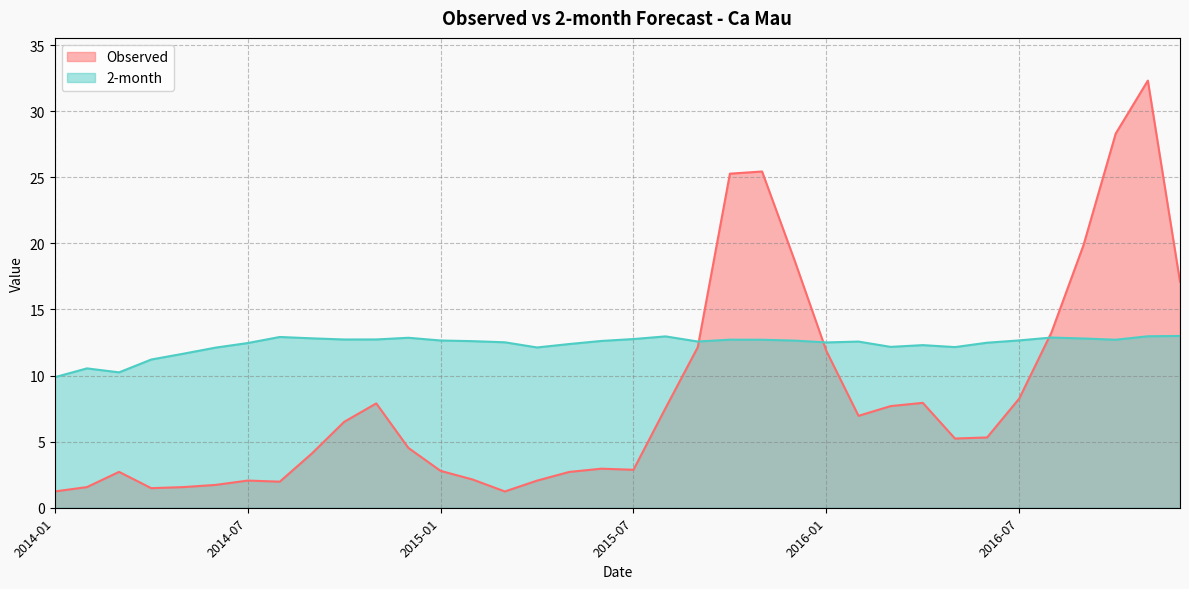

What is the minimum value shown in the chart?

1.2